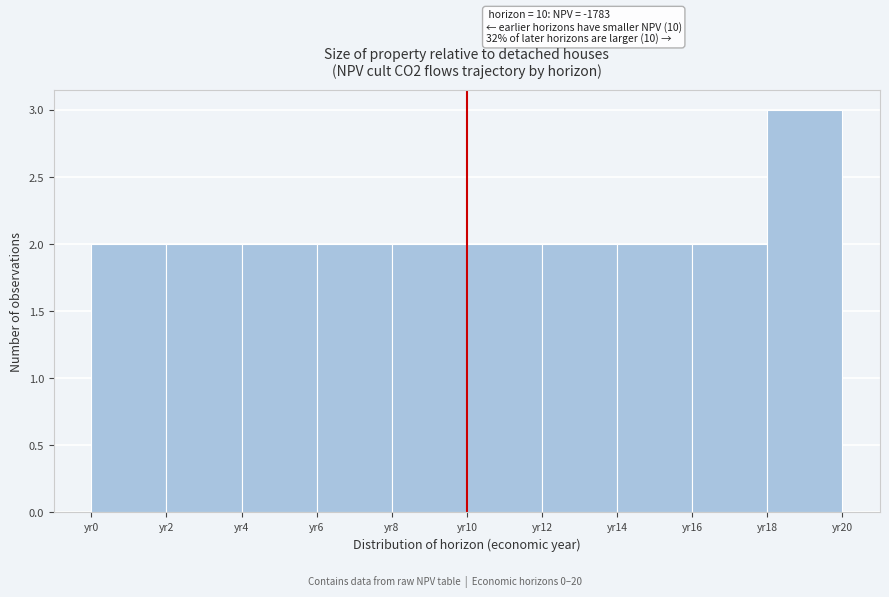

Over which range of the x-axis is the bar tallest?

18 to 20